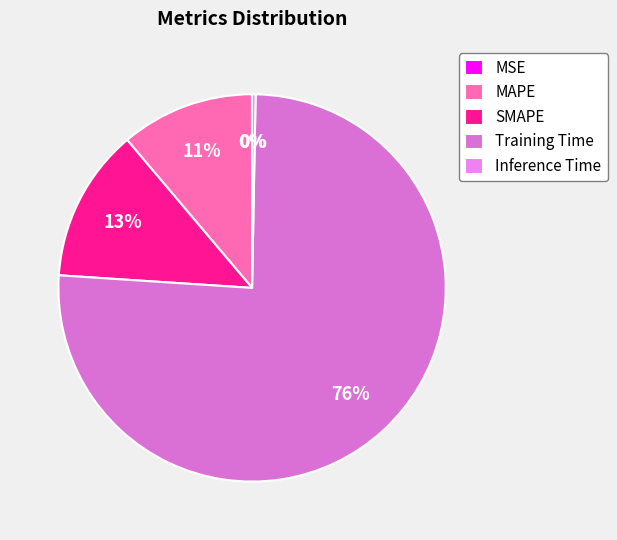

What is the change in value from MSE to Training Time?

+1.7